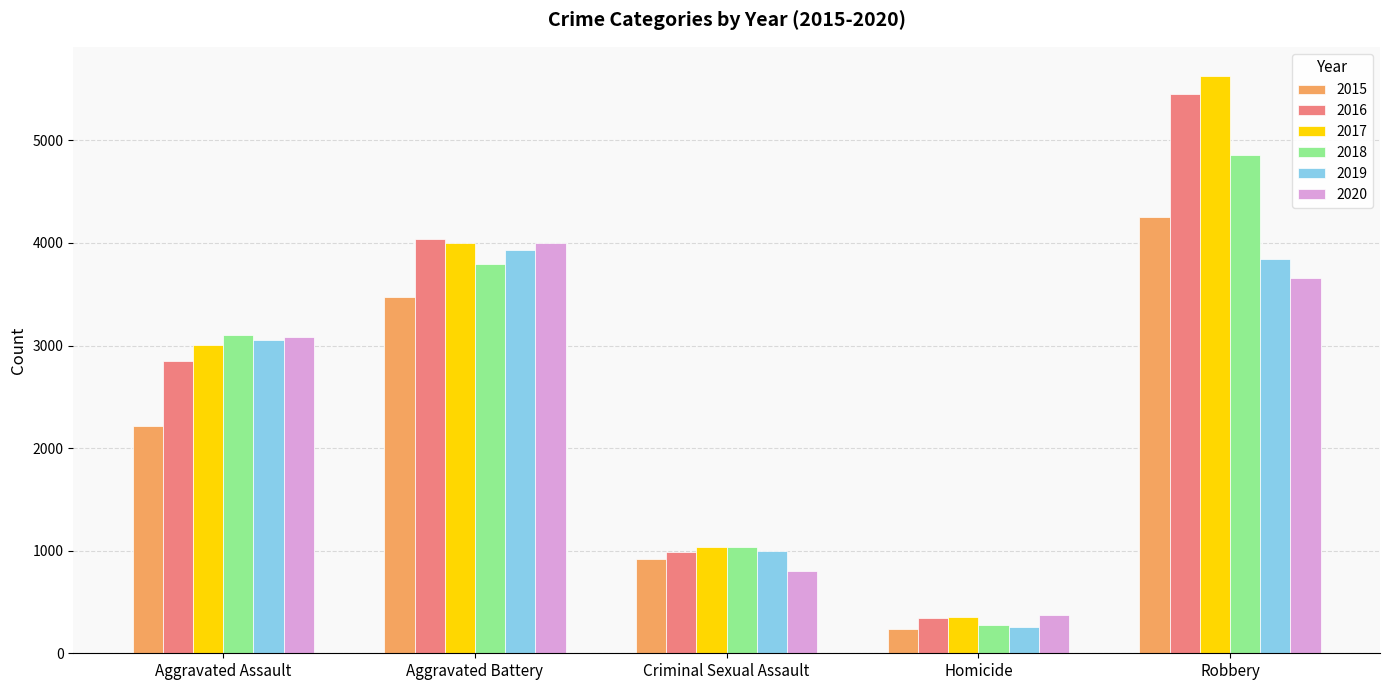

Where is 2018 nearest to the value 2566?

Aggravated Assault